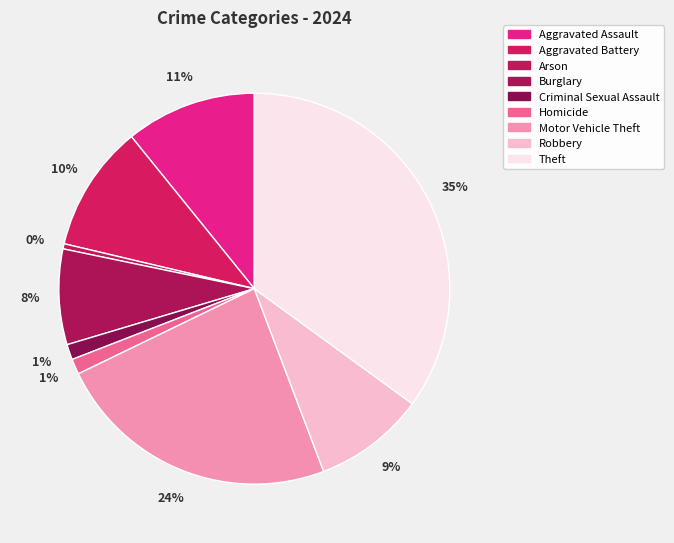

Combined, what portion of the pie is Homicide and Robbery?

10.5%